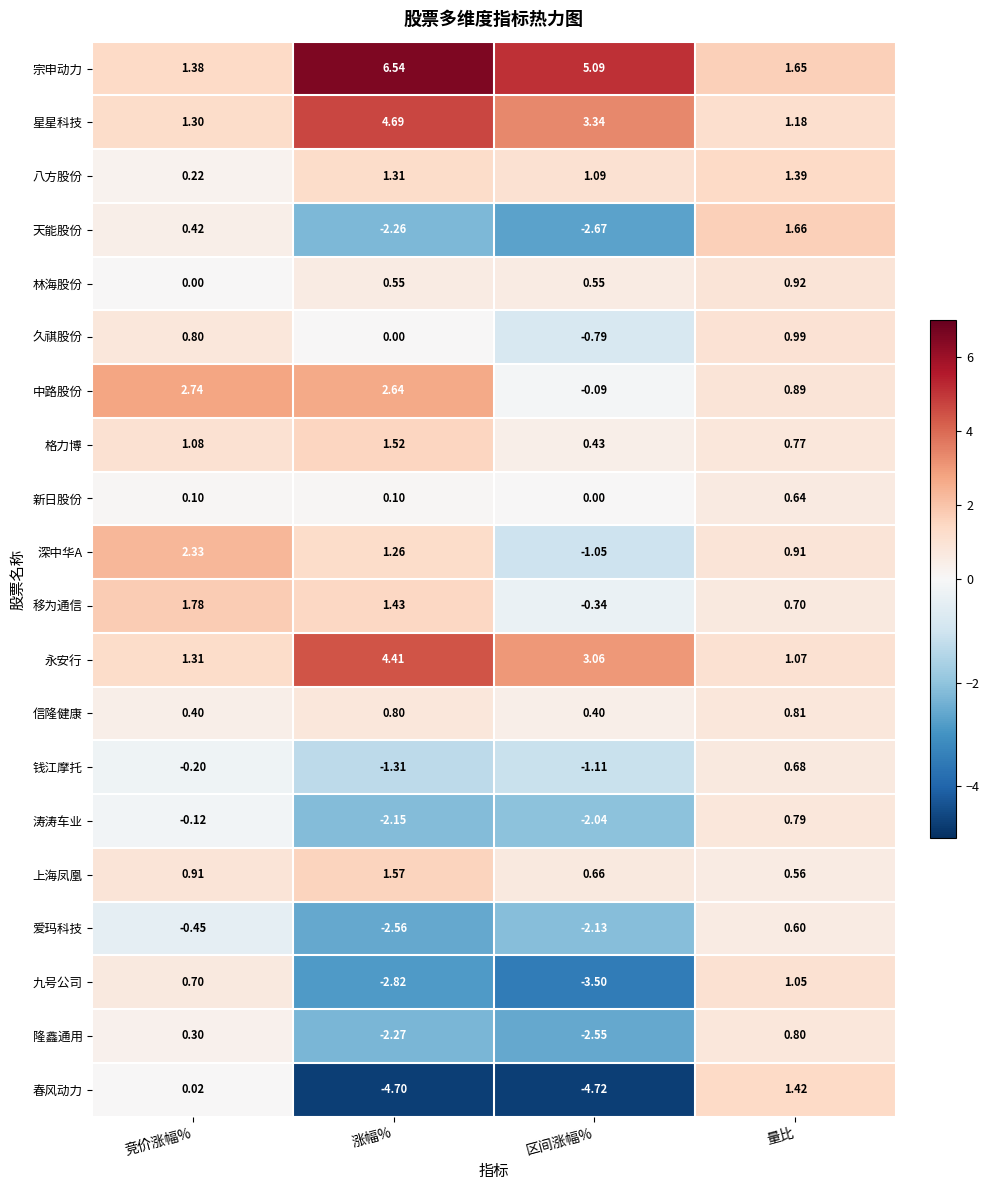

Which series has the largest range (max minus min)?

春风动力